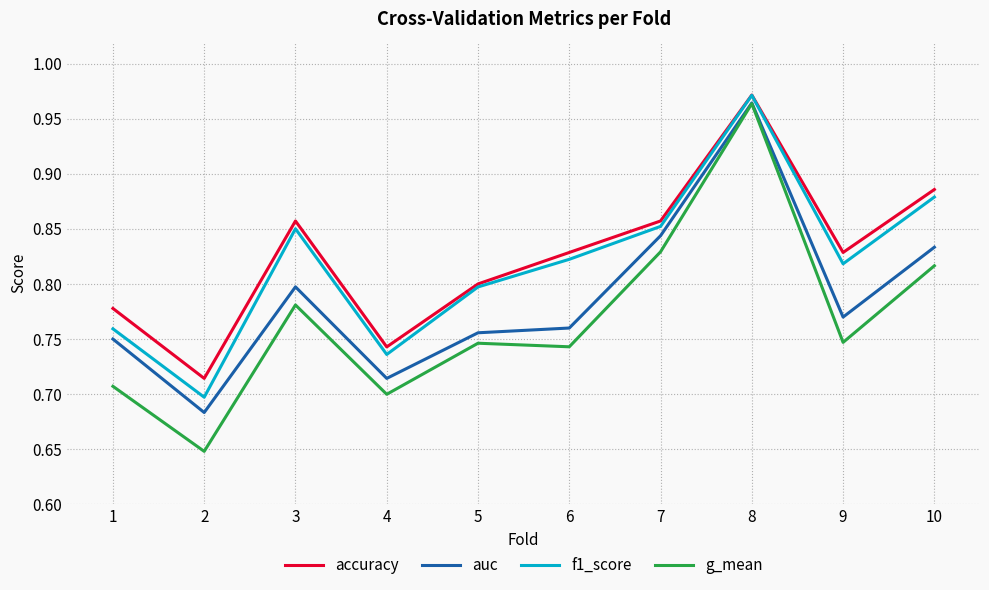

How many lines are shown in the chart?

4